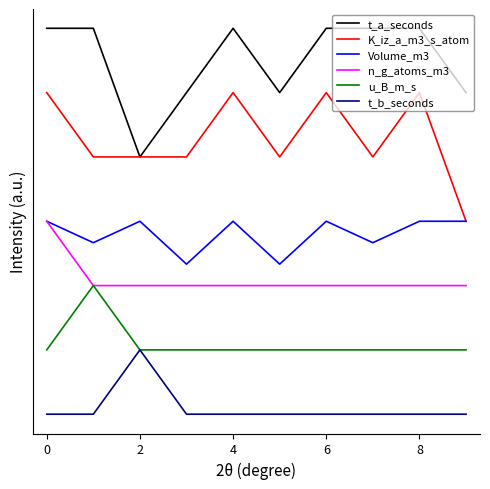

What are all the series names shown in the legend?

t_a_seconds, K_iz_a_m3_s_atom, Volume_m3, n_g_atoms_m3, u_B_m_s, t_b_seconds